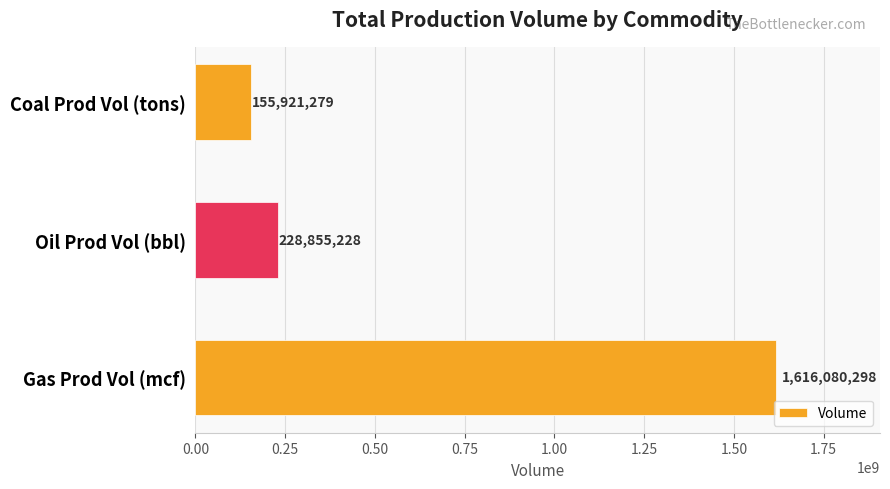

List the labels in order of value, smallest first.

Coal Prod Vol (tons), Oil Prod Vol (bbl), Gas Prod Vol (mcf)